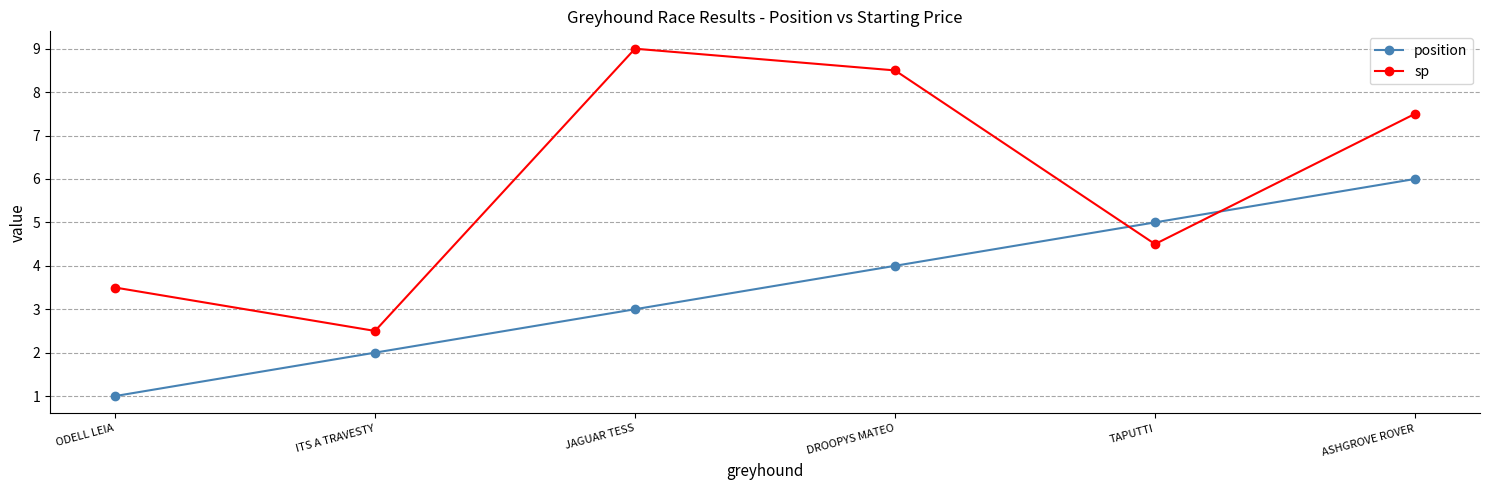

Is it true that position equals 5.4 at JAGUAR TESS?

False